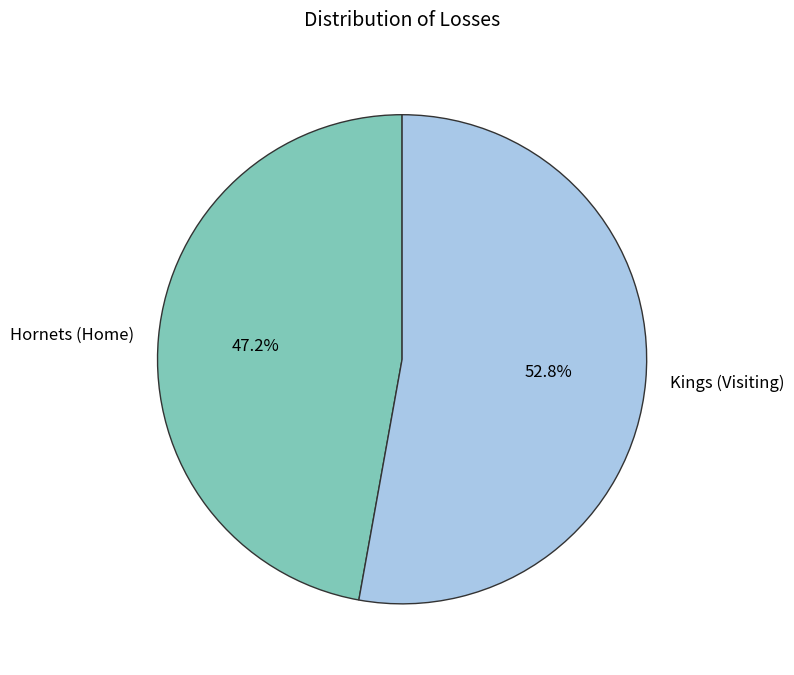

Combined, do Hornets (Home) and Kings (Visiting) account for over 50%?

Yes